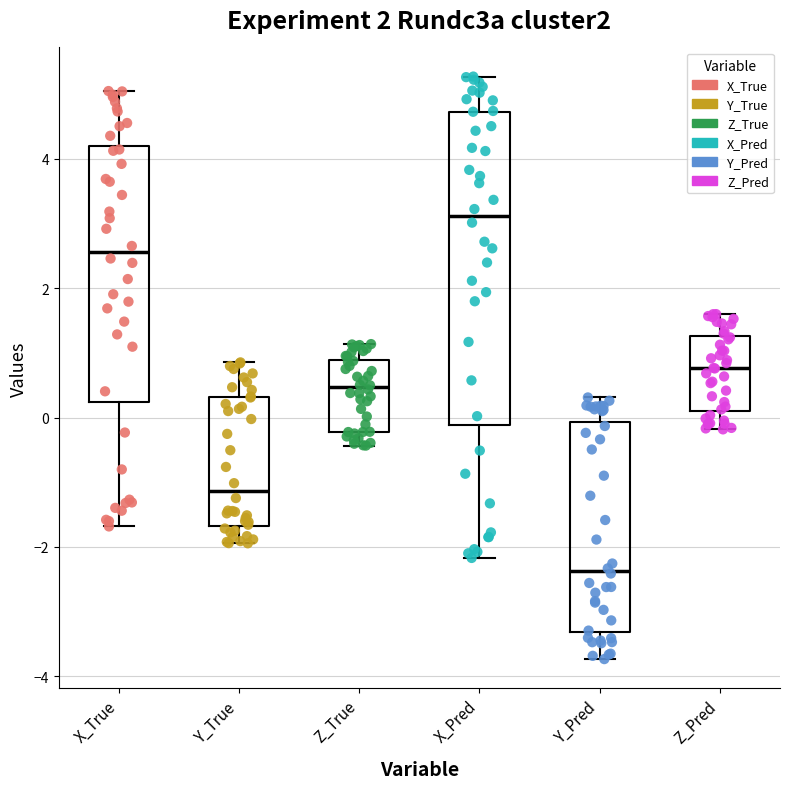

Comparing the boxes themselves (not the whiskers), which one is the tallest?

X_Pred